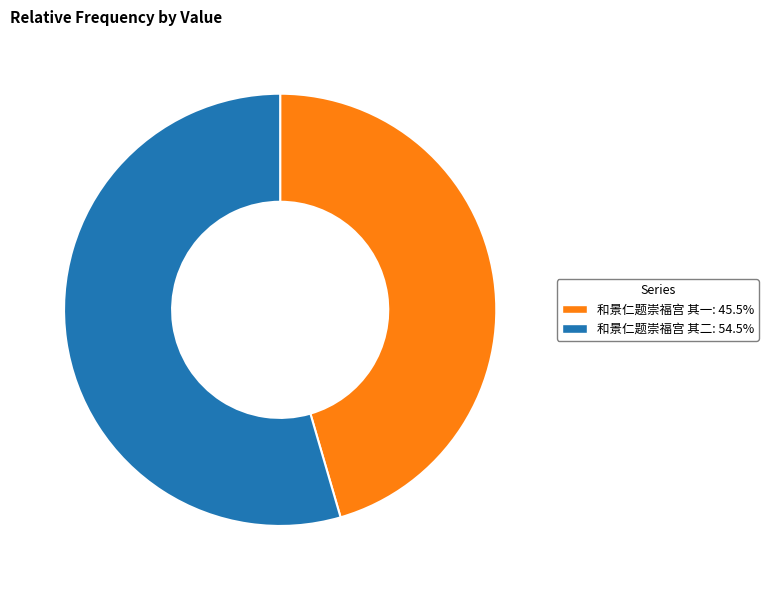

What is the ratio of the value at 和景仁题崇福宫 其一: 45.5% to the value at 和景仁题崇福宫 其二: 54.5%?

0.8